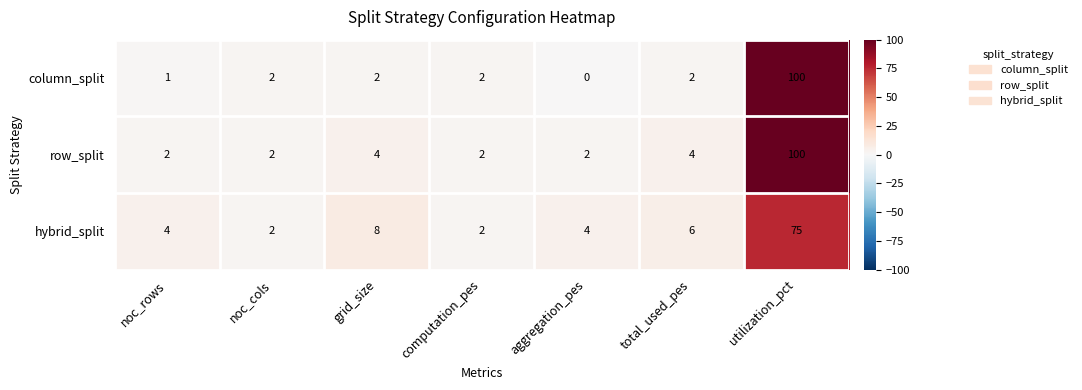

What is the greatest value displayed?

100